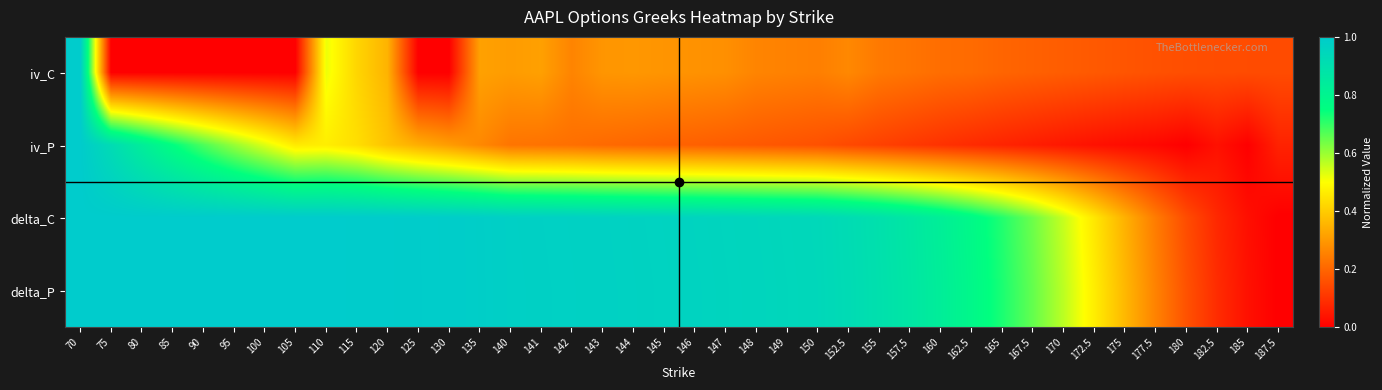

What is the difference between the highest and lowest values at 182.5?

0.1